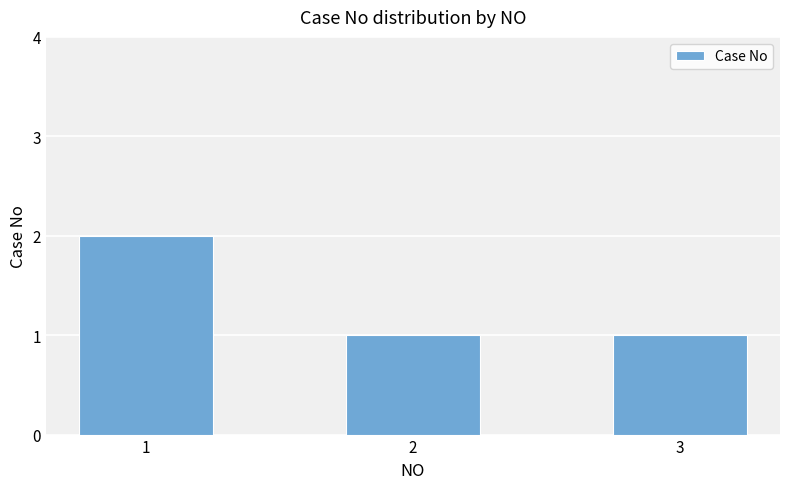

What is the maximum value shown in the chart?

2